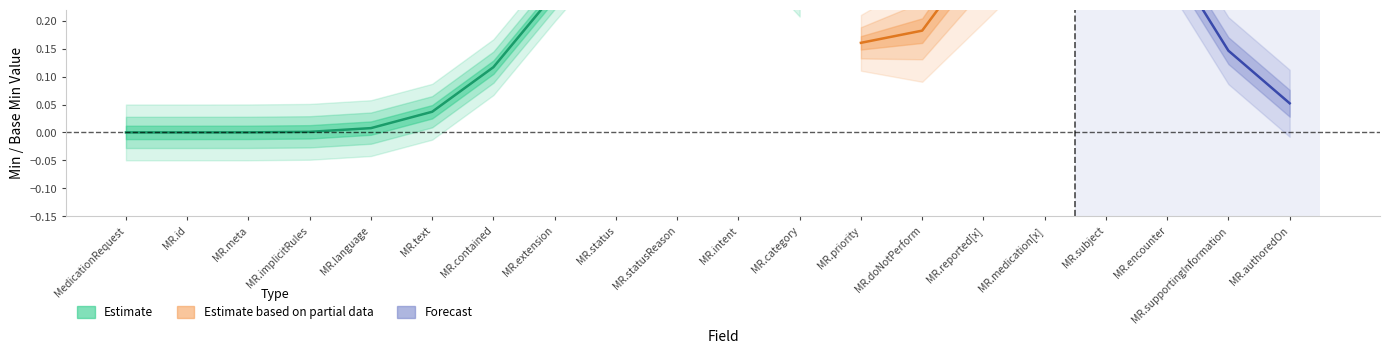

At which category does the chart reach its peak across all series?

MedicationRequest.status